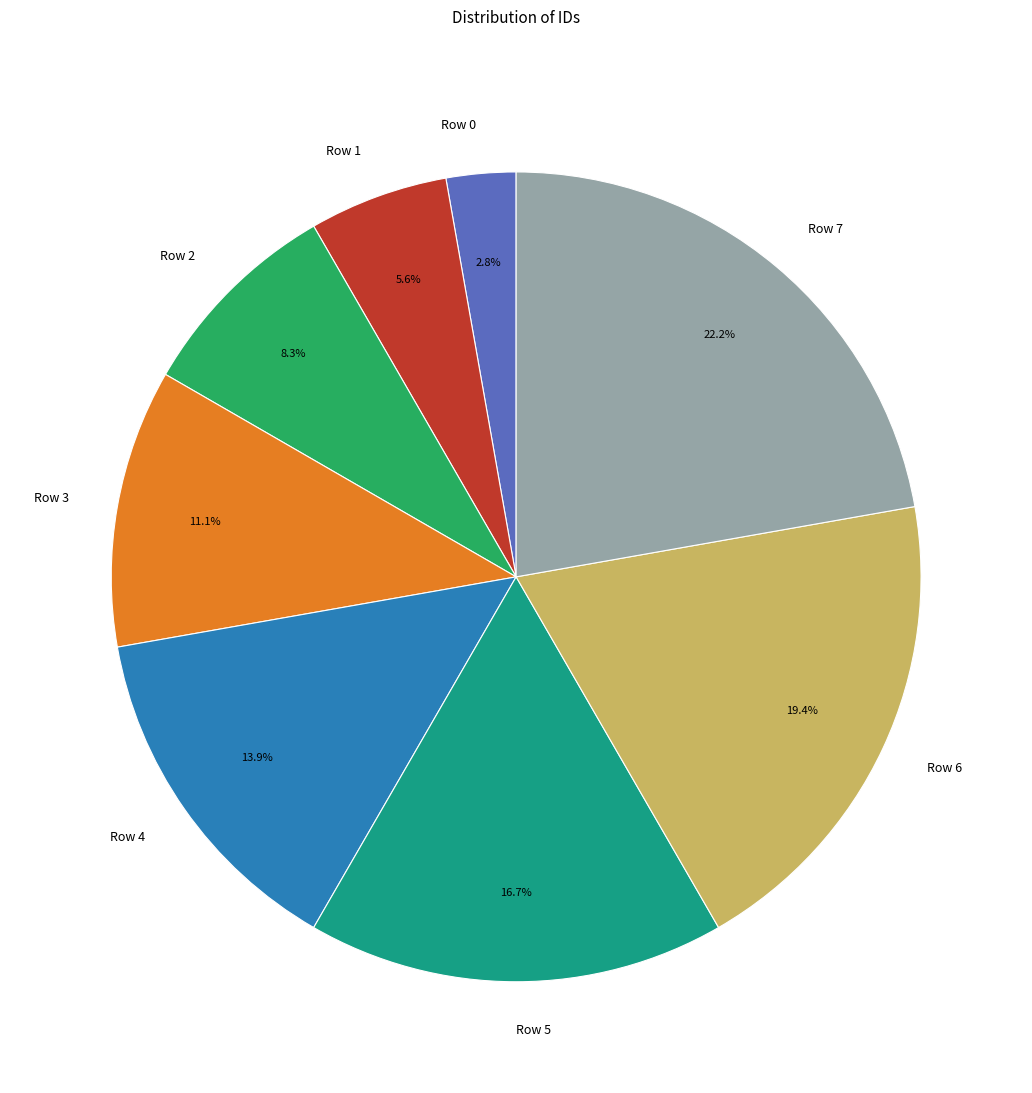

Which category has the smallest portion of the pie?

Row 0